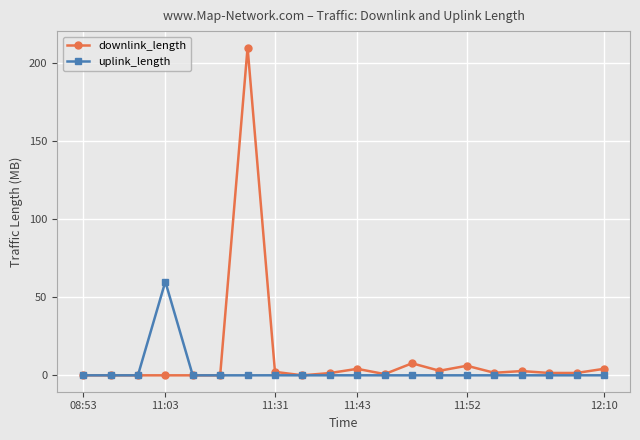

True or false: downlink_length has more than 1 points higher than both neighbors.

True